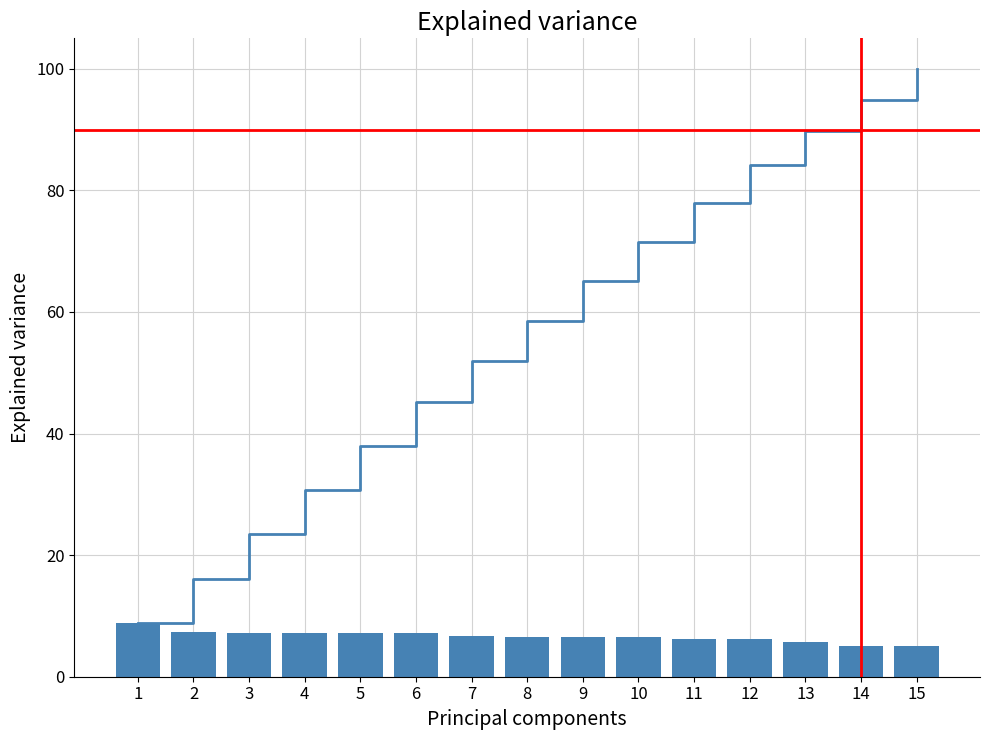

At which category does the chart reach its peak across all series?

1